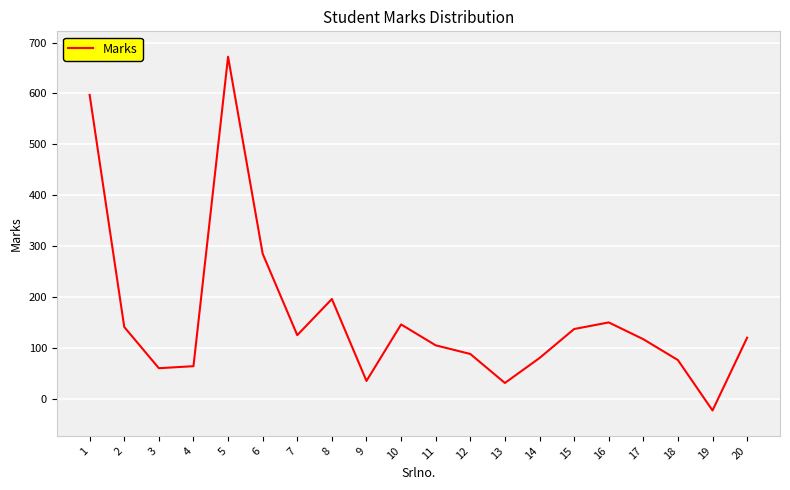

Which has a higher value, 14 or 19?

14